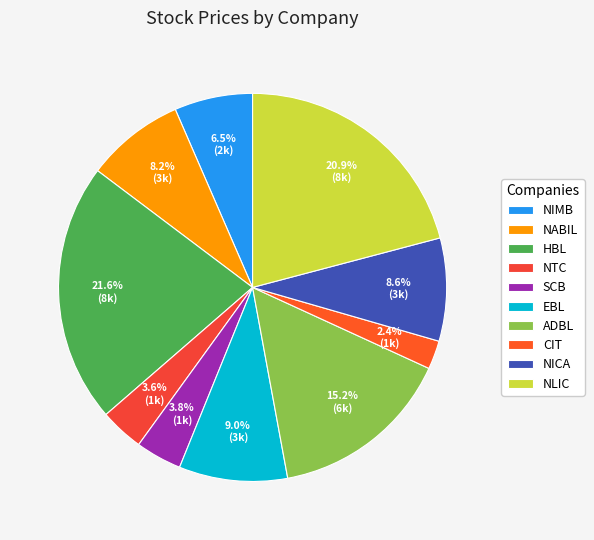

Rank the categories by value from lowest to highest.

CIT, NTC, SCB, NIMB, NABIL, NICA, EBL, ADBL, NLIC, HBL